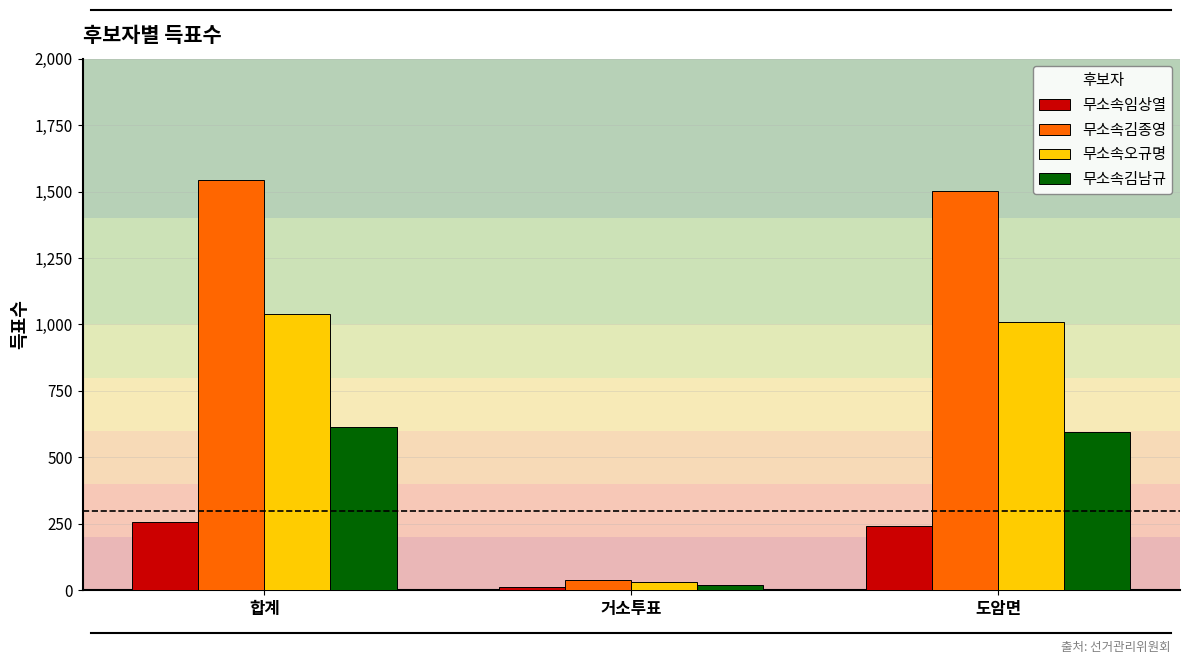

Which series has the largest total across all categories?

무소속김종영